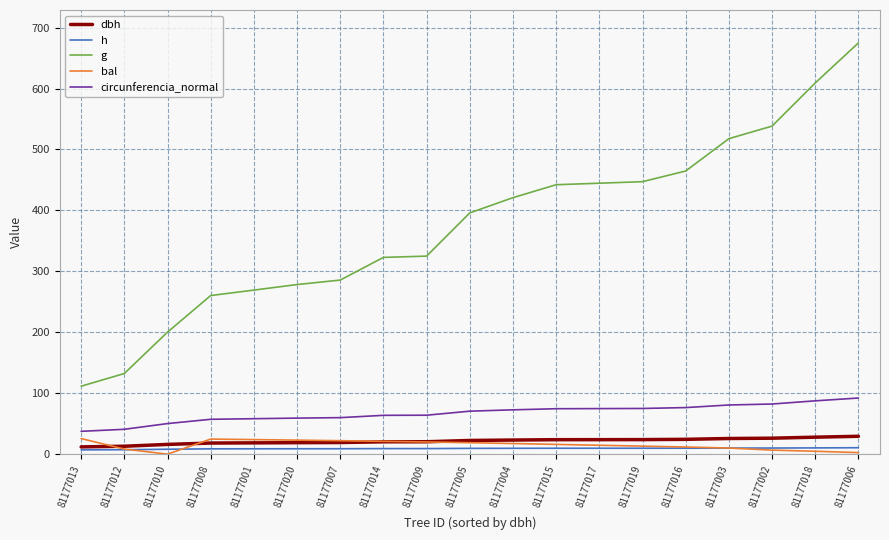

How many times do bal and h cross each other?

3